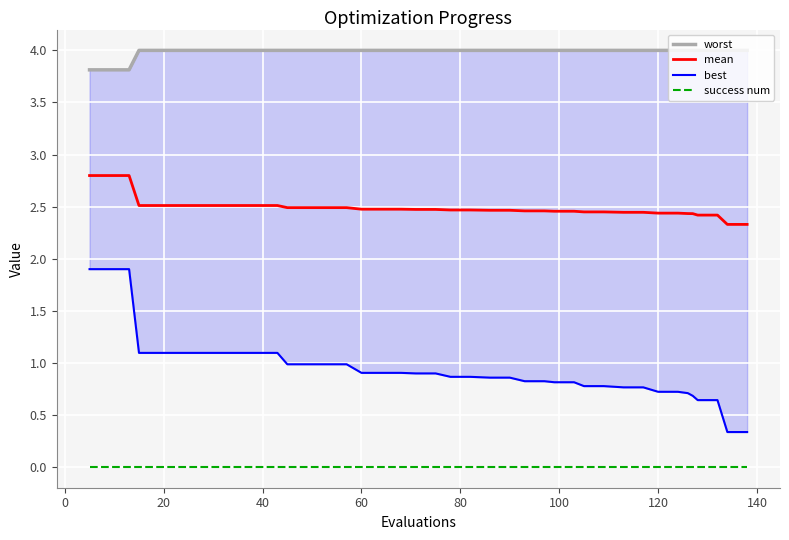

True or false: success num and mean cross at least once.

False